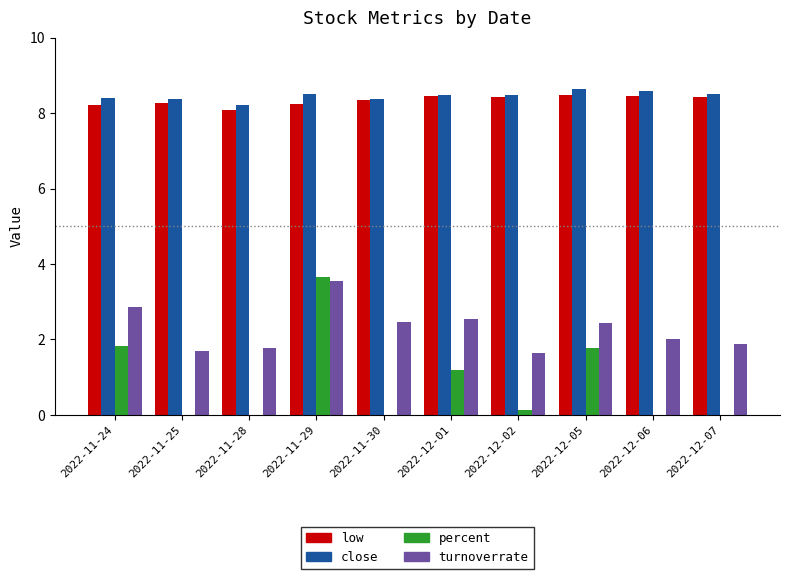

The low series shows 2.1 at 2022-12-07. True or false?

False